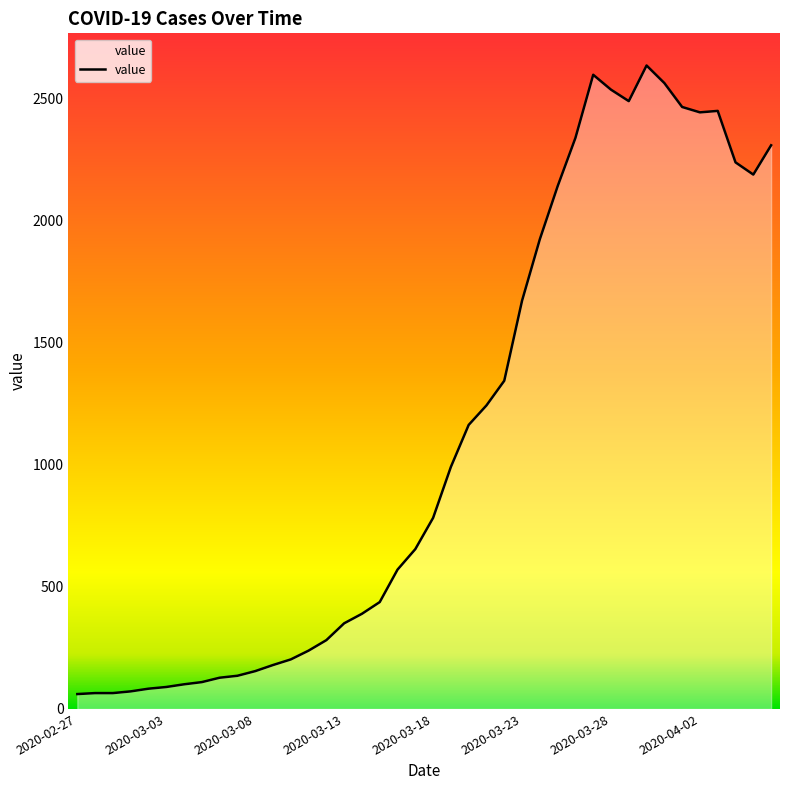

What is the smallest value displayed?

61